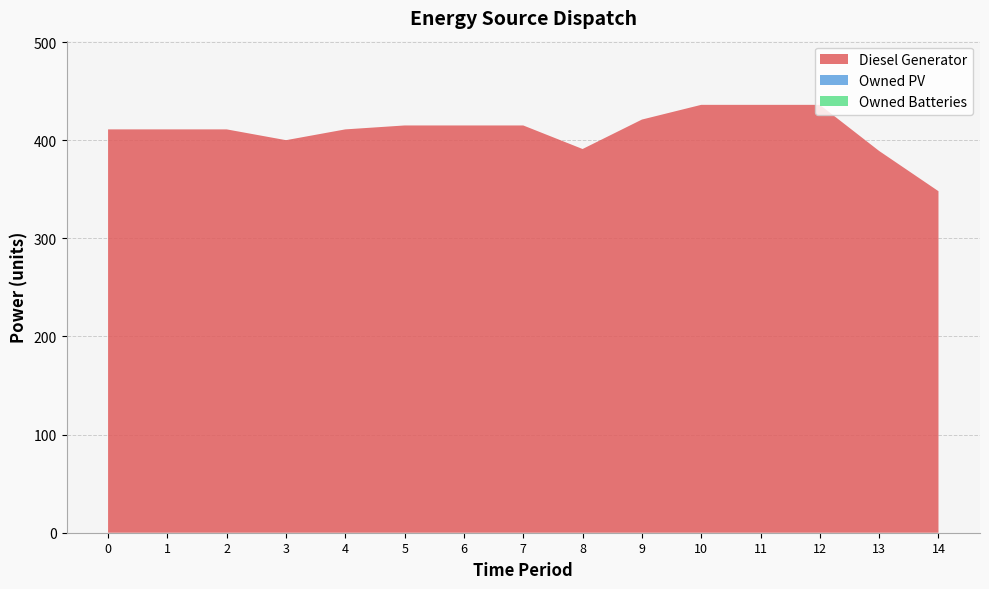

Reading left to right, transcribe all the data shown in this chart.

Diesel Generator: 0=411	1=411	2=411	3=400	4=411	5=415	6=415	7=415	8=391	9=421	10=436	11=436	12=436	13=389	14=348
Owned PV: 0=0	1=0	2=0	3=0	4=0	5=0	6=0	7=0	8=0	9=0	10=0	11=0	12=0	13=0	14=0
Owned Batteries: 0=0	1=0	2=0	3=0	4=0	5=0	6=0	7=0	8=0	9=0	10=0	11=0	12=0	13=0	14=0